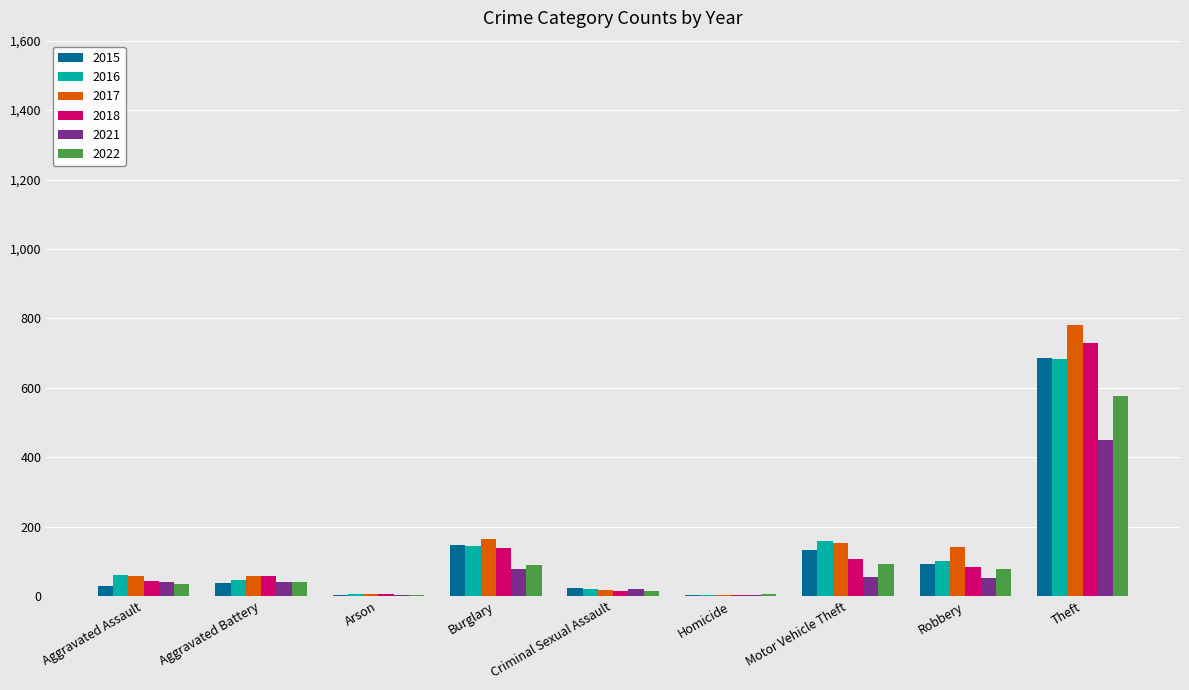

At which category is the sum across all series the highest?

Theft